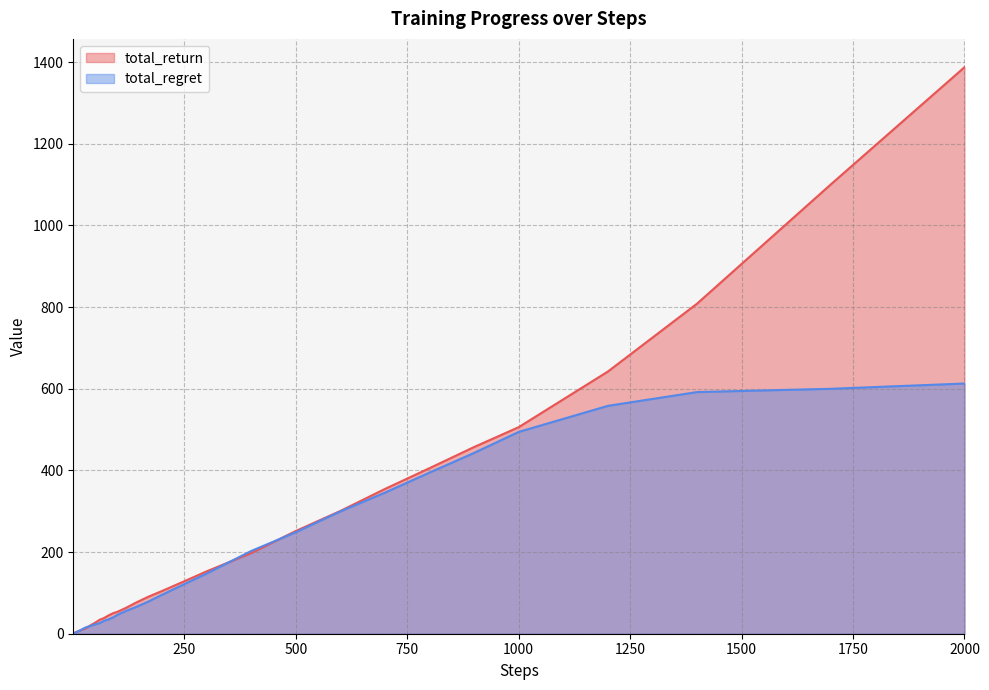

What is the value of the total_return point at the 21st from the left?

44.8